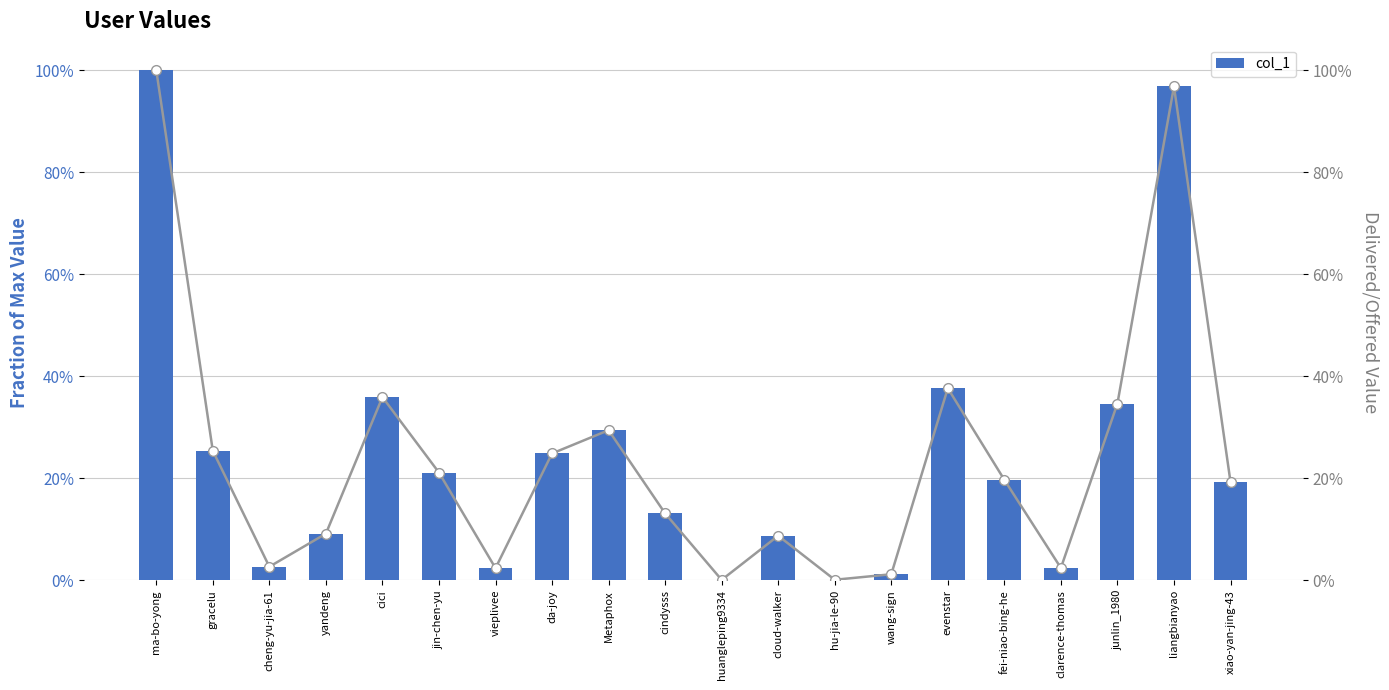

What is the label of the 10th bar from the right?

huangleping9334